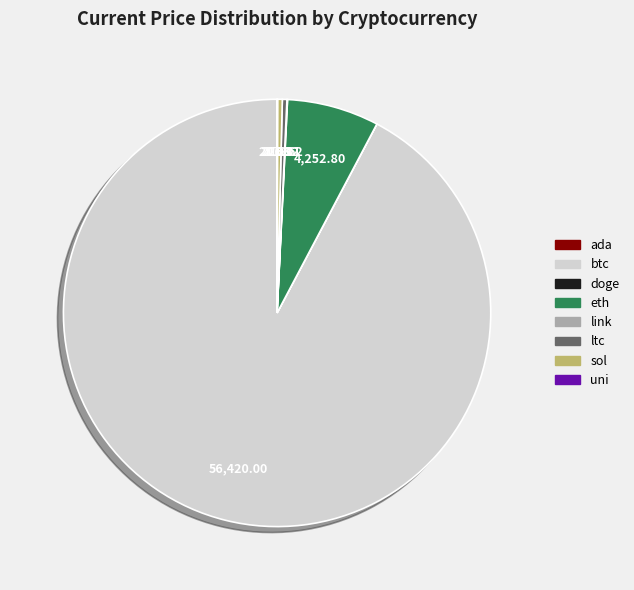

Approximately how many times larger is the value at btc compared to sol?

259.0